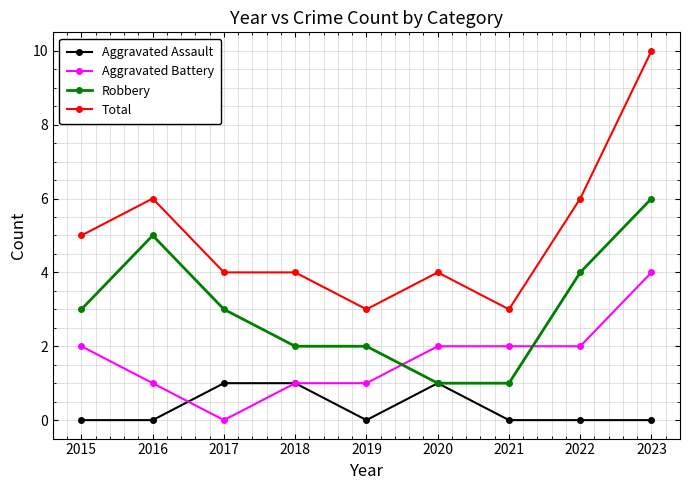

What is the sum of the Total values at 2021 and 2023?

13